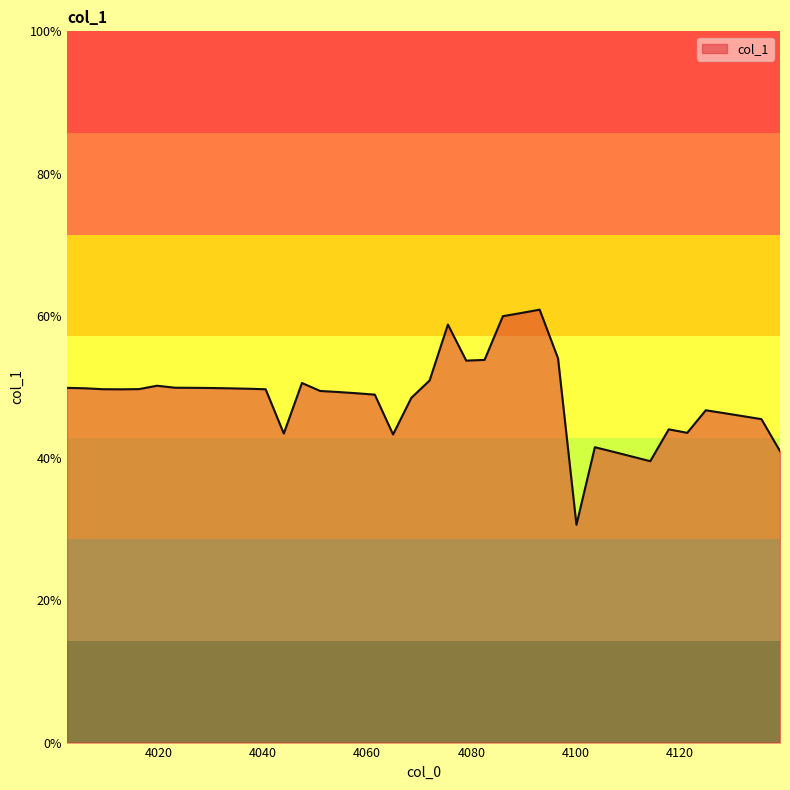

What is the smallest value displayed?

0.3